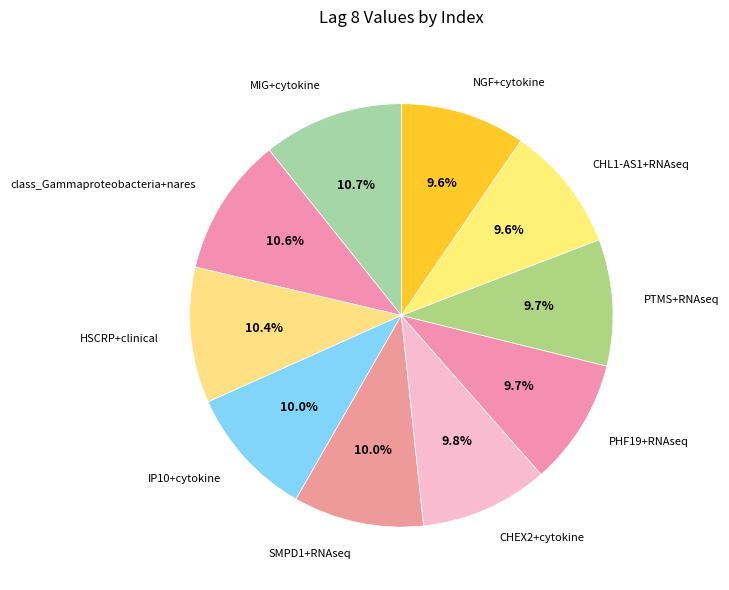

To the nearest percent, what percentage of the pie is PTMS+RNAseq?

10%